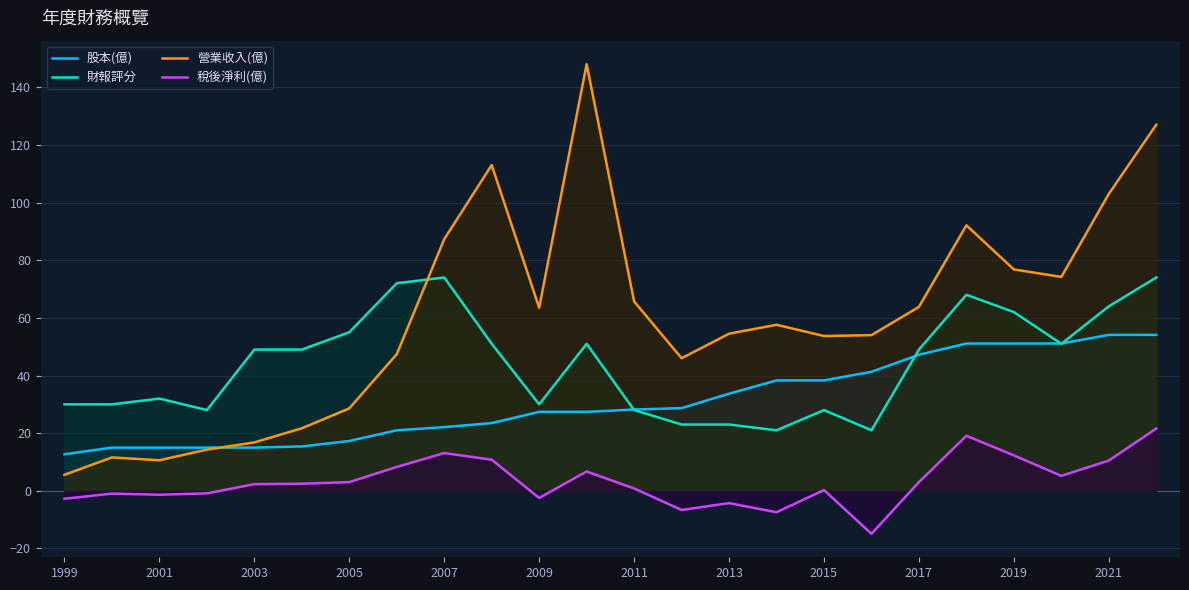

What is the lowest value of the 股本(億) series?

12.7